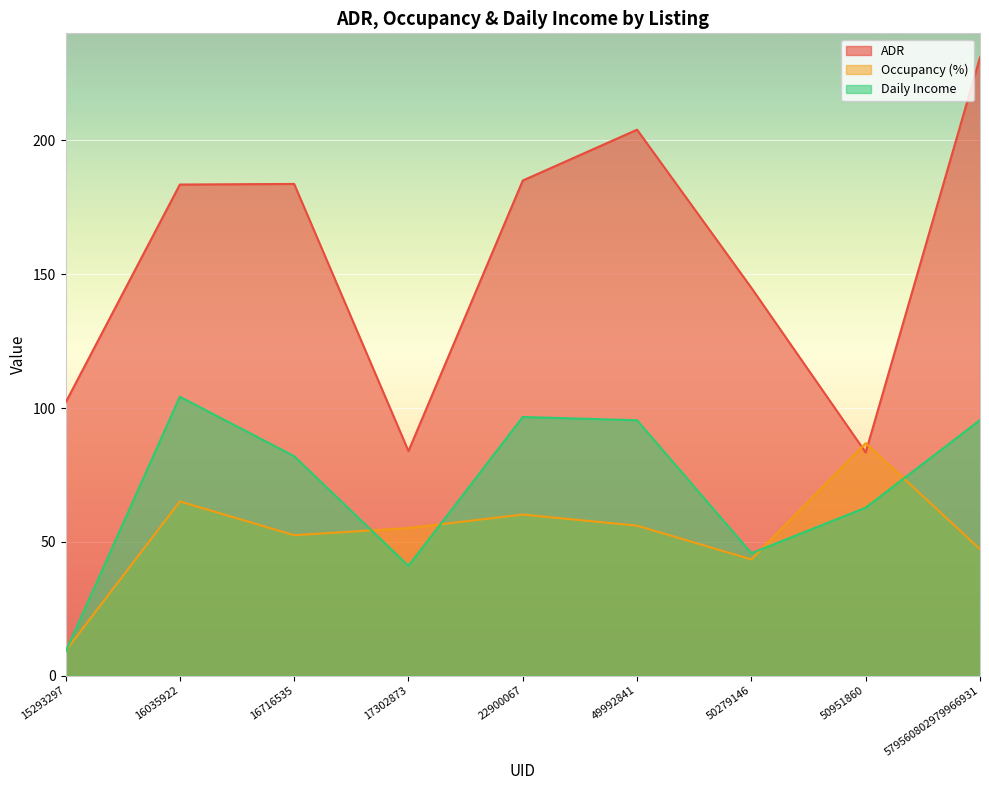

What is the value of the Daily Income point at the 1st from the left?

8.9